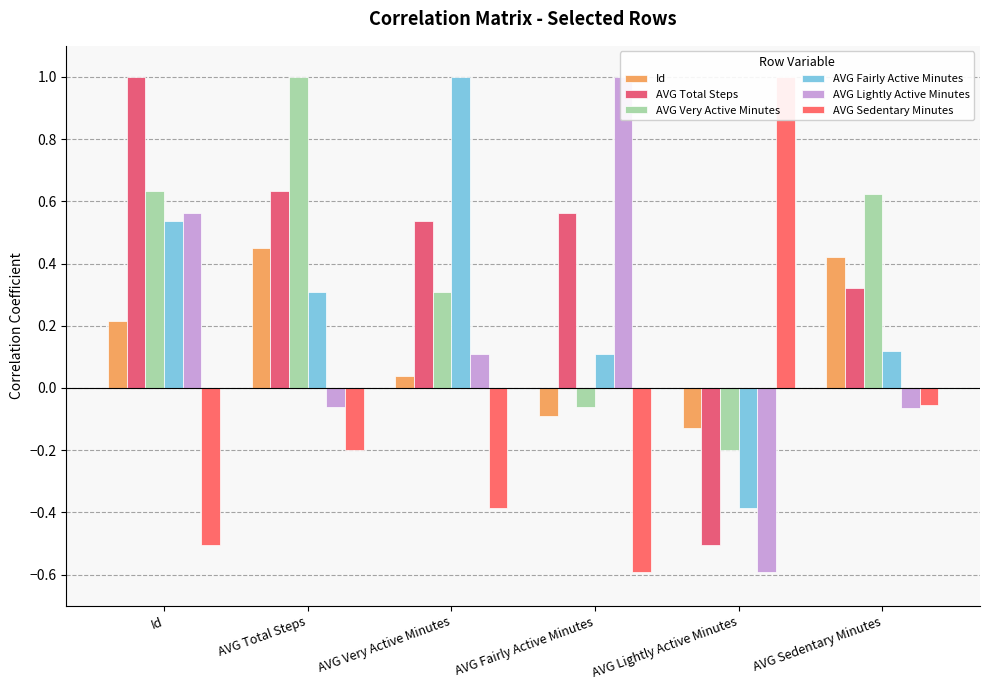

What is the difference between the Id values at AVG Lightly Active Minutes and Id?

0.3